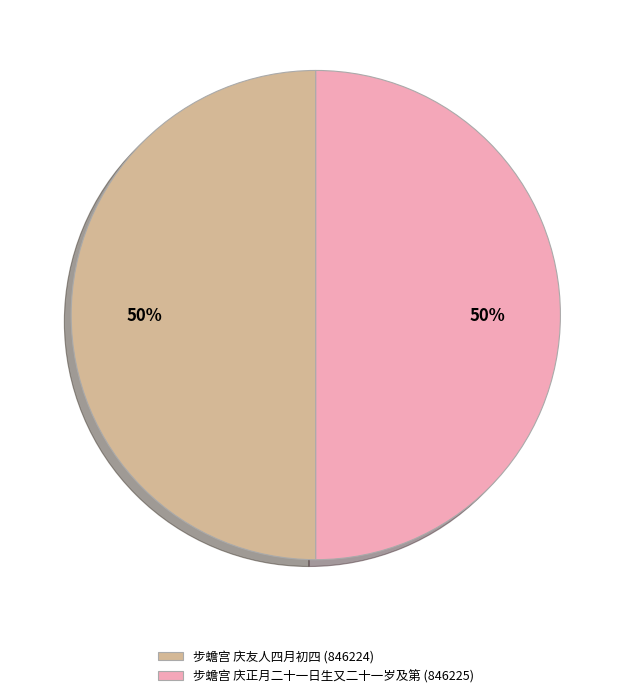

Approximately how many times larger is the value at 步蟾宫 庆正月二十一日生又二十一岁及第 (846225) compared to 步蟾宫 庆友人四月初四 (846224)?

1.0